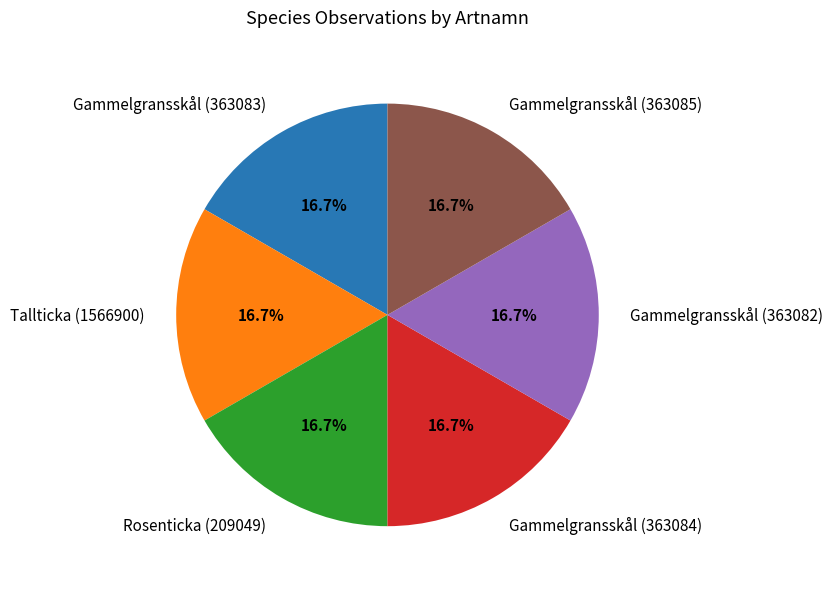

What is the ratio of the value at Tallticka (1566900) to the value at Gammelgransskål (363083)?

1.0